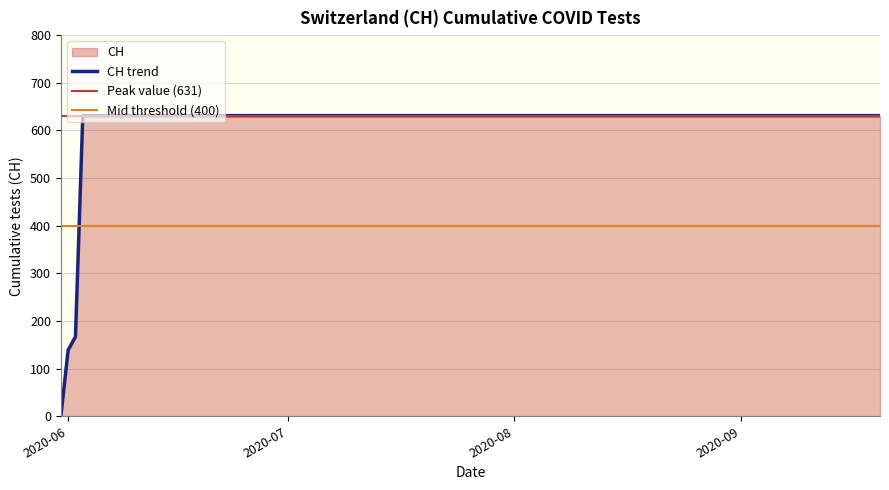

What is the label of the 12th point from the right?

2020-07-05